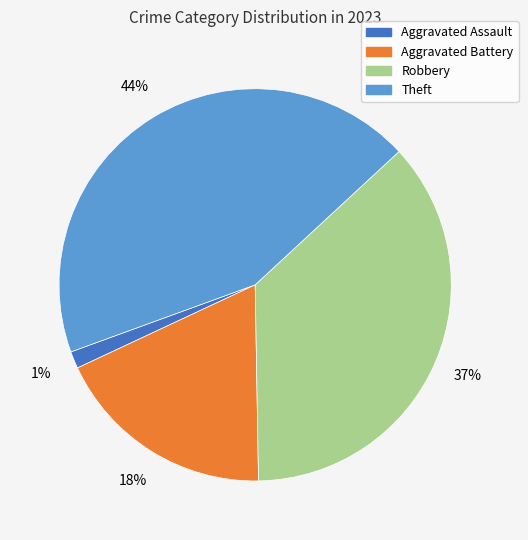

To the nearest percent, what portion does Aggravated Battery represent?

18%